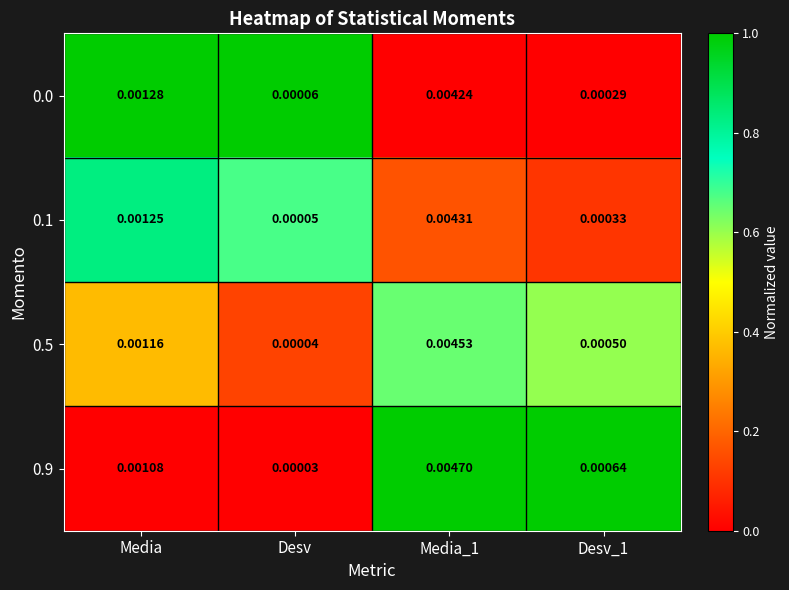

Which category has the lowest value in the 0.1 series?

Desv